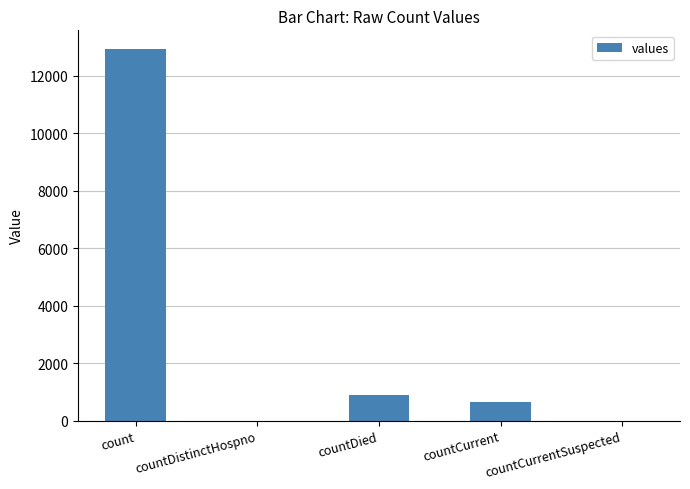

At which label does the data first exceed 664?

count